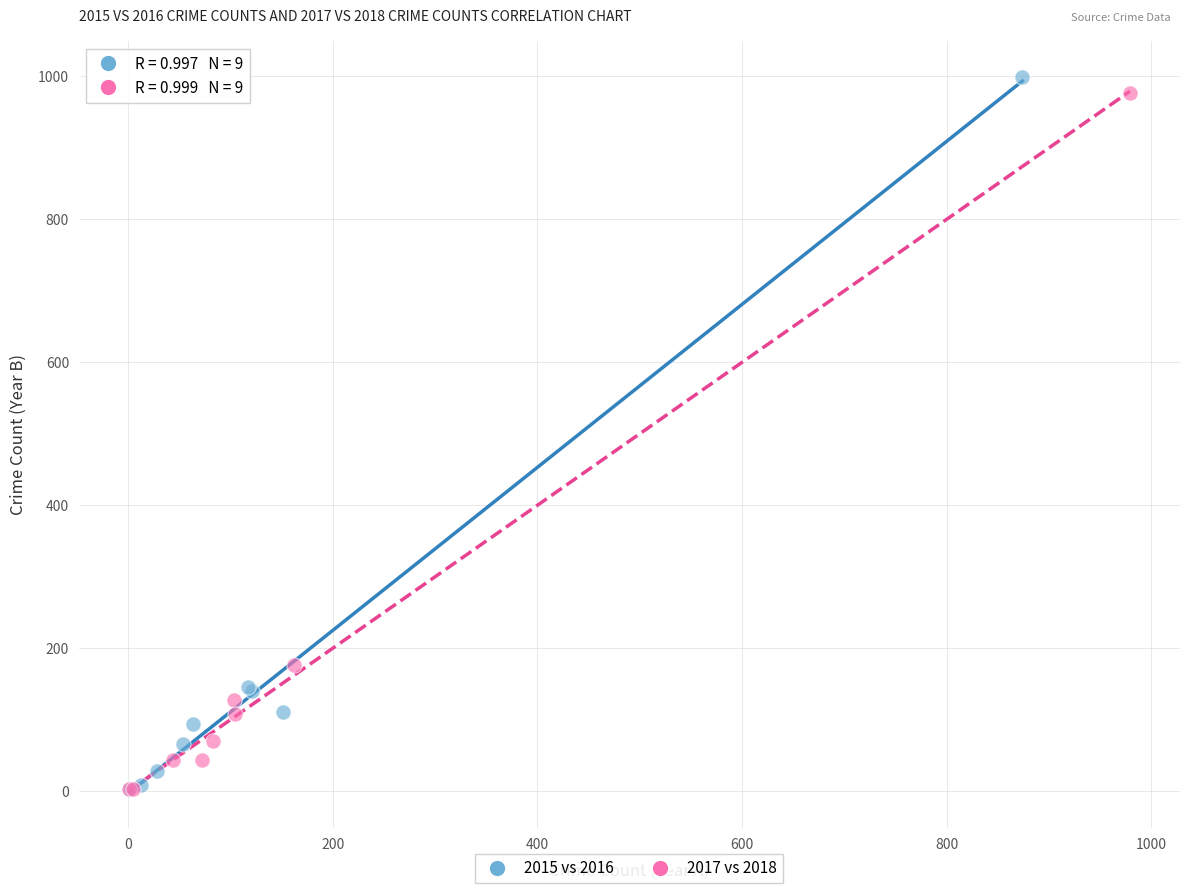

What are all the series names shown in the legend?

2015 vs 2016, 2017 vs 2018